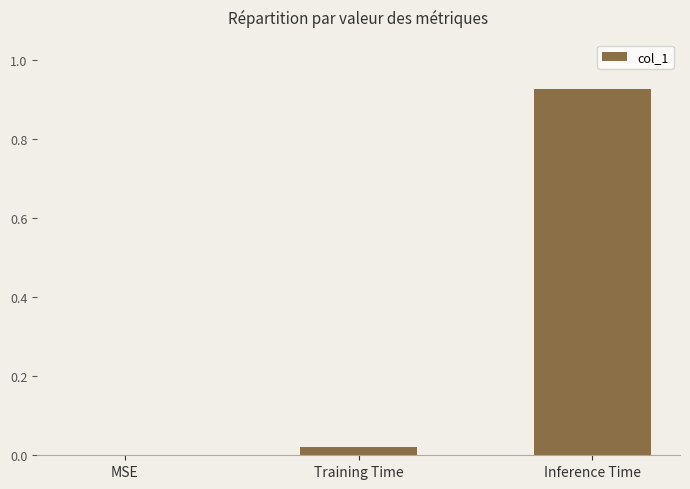

The value at MSE is 0.5. True or false?

False